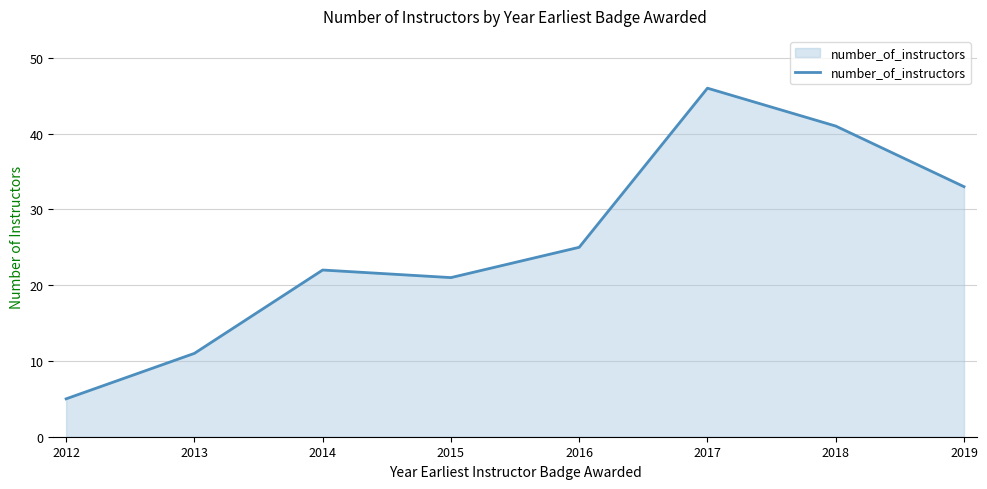

What is the ratio of the value at 2014 to the value at 2017?

0.5